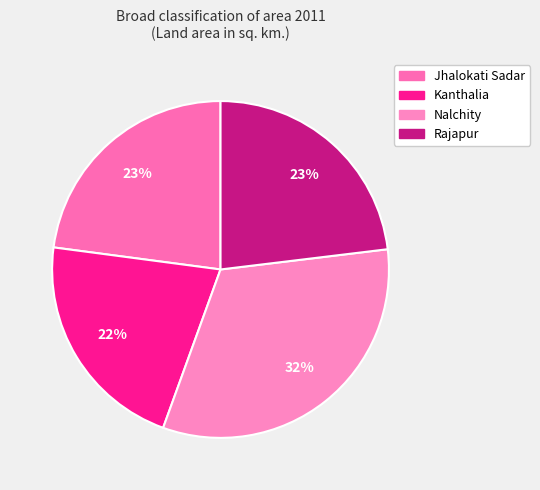

To the nearest percent, what is the difference between the Kanthalia and Rajapur slice percentages?

2%